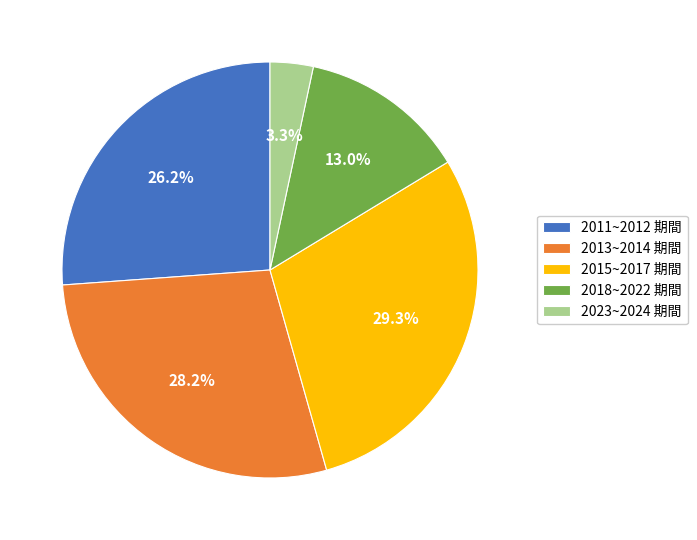

Which has a higher value, 2015~2017 期間 or 2018~2022 期間?

2015~2017 期間